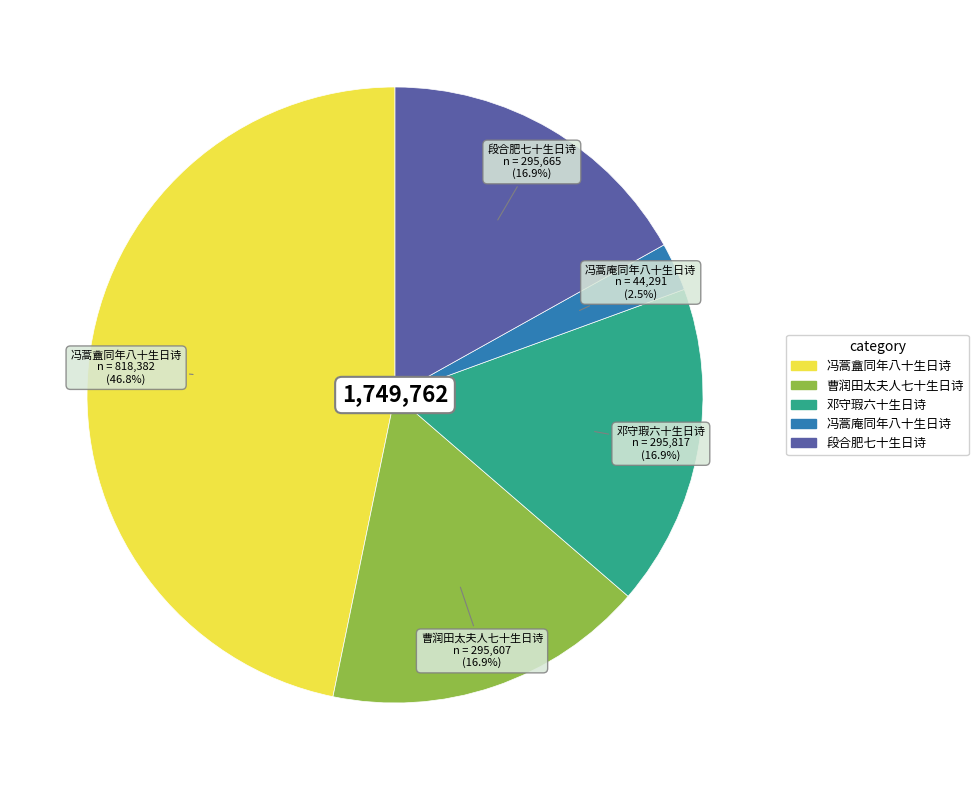

Which slice is the largest?

冯蒿盦同年八十生日诗